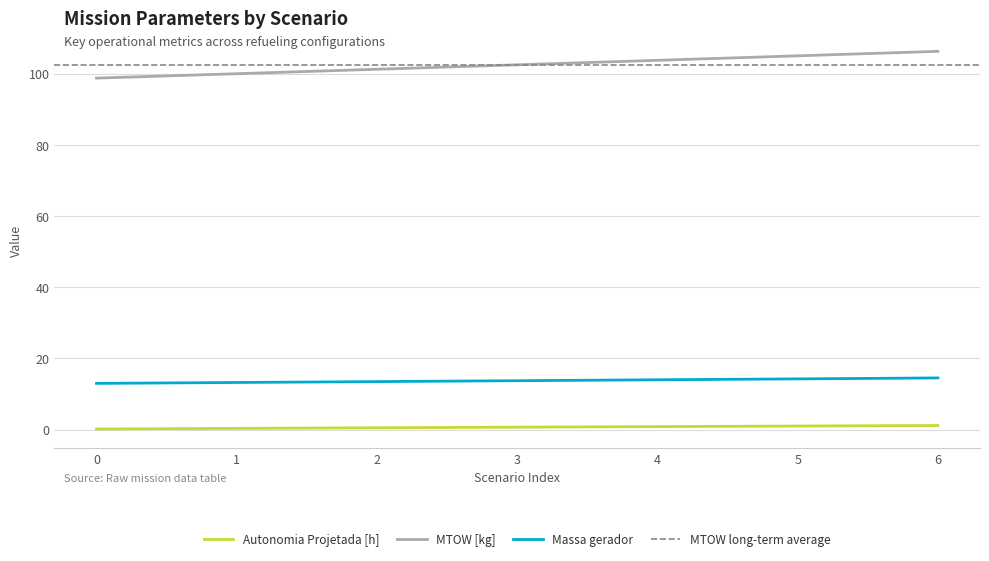

Reading left to right, list all the values displayed in this chart.

Autonomia Projetada [h]: 0.2	0.3	0.5	0.7	0.8	1.0	1.2
MTOW [kg]: 98.7	100.0	101.2	102.5	103.7	105.0	106.2
Combustível [kg]: 13.0	13.2	13.5	13.7	14.0	14.2	14.5